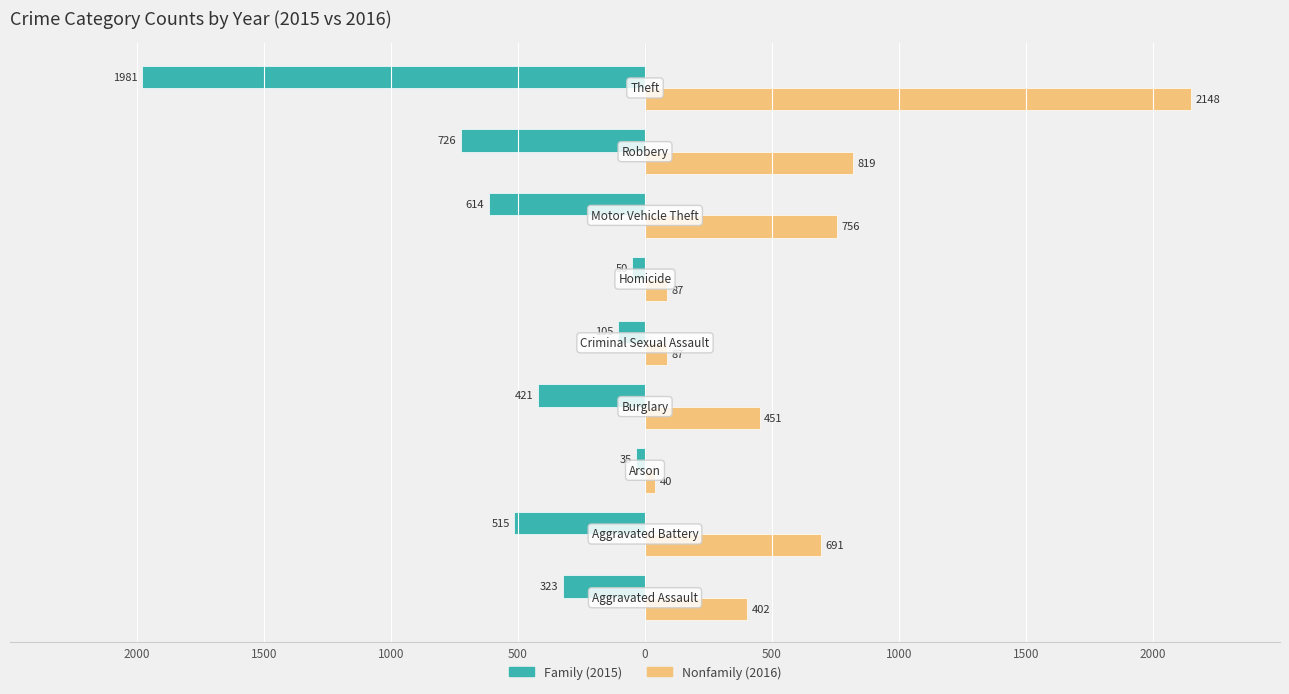

What are all the series names shown in the legend?

Family (2015), Nonfamily (2016)